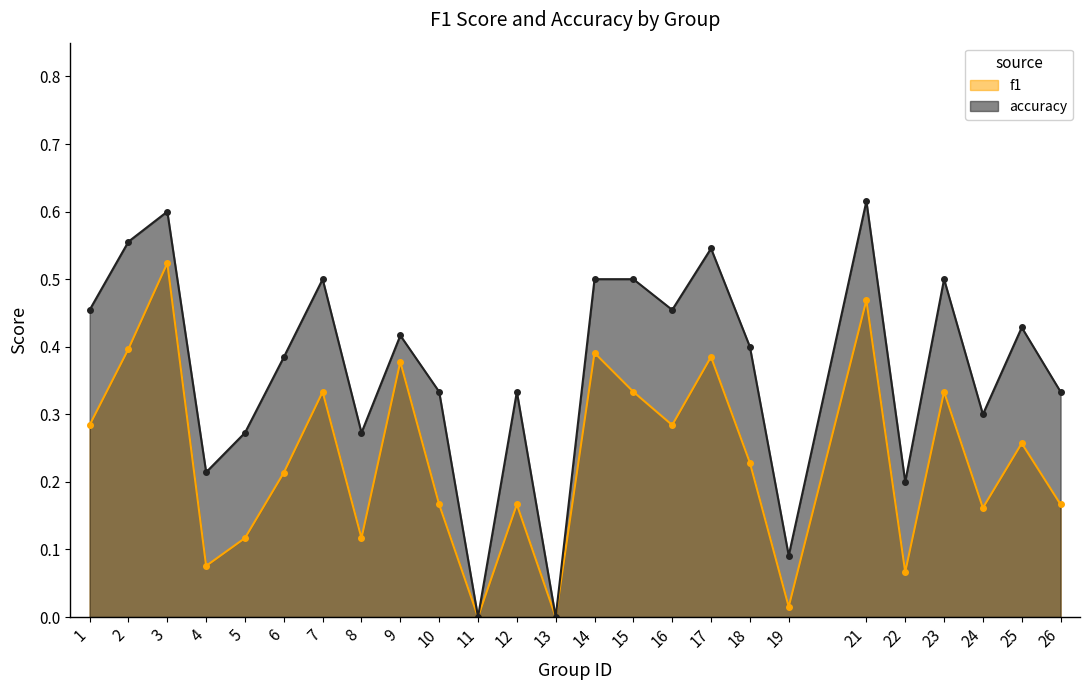

What are all the series names shown in the legend?

f1, accuracy